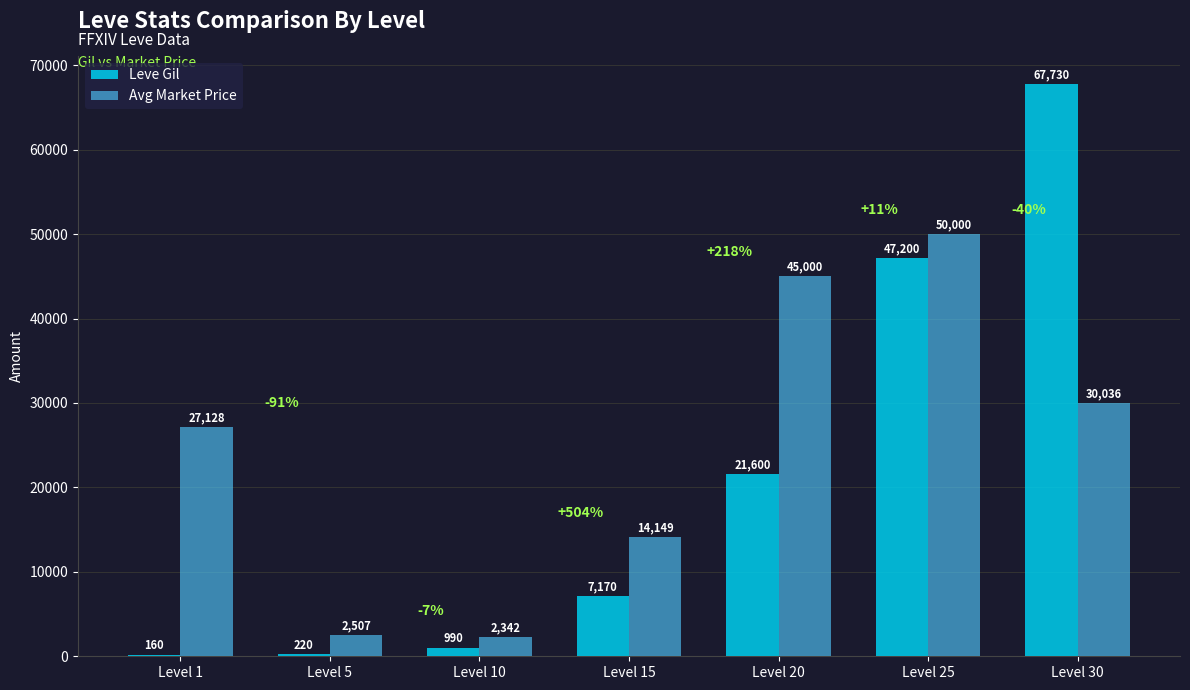

Is it true that Avg Market Price equals 50000 at Level 25?

True